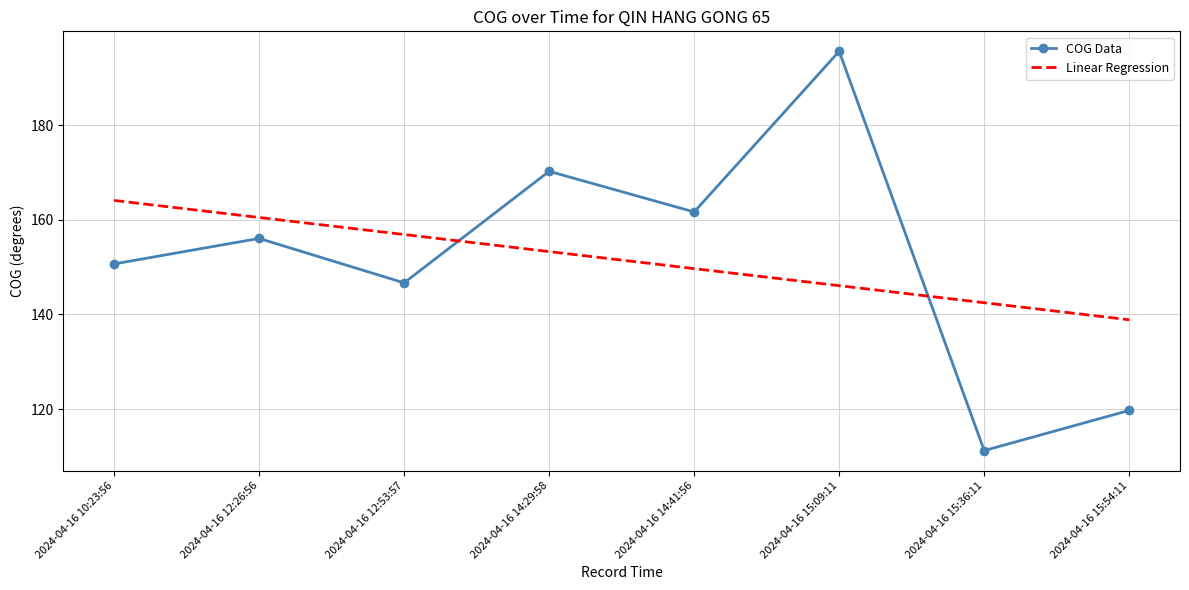

What is the label of the 4th point from the left?

2024-04-16 14:29:58